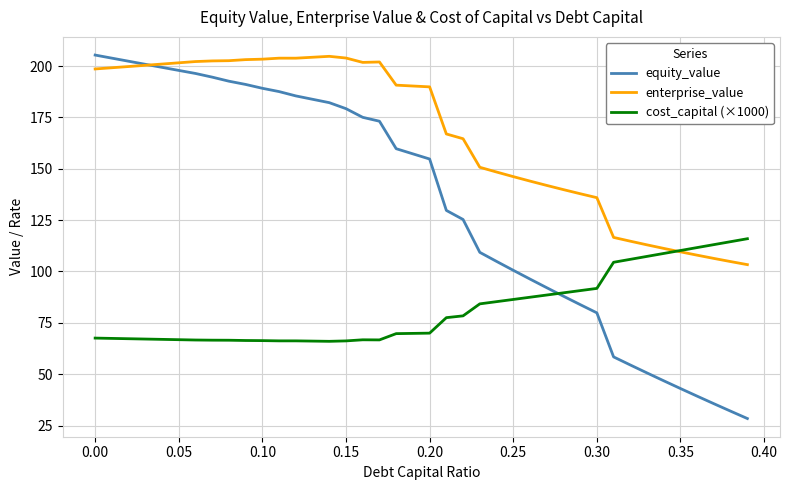

Rank the series by their average value, from lowest to highest.

cost_capital (×1000), equity_value, enterprise_value